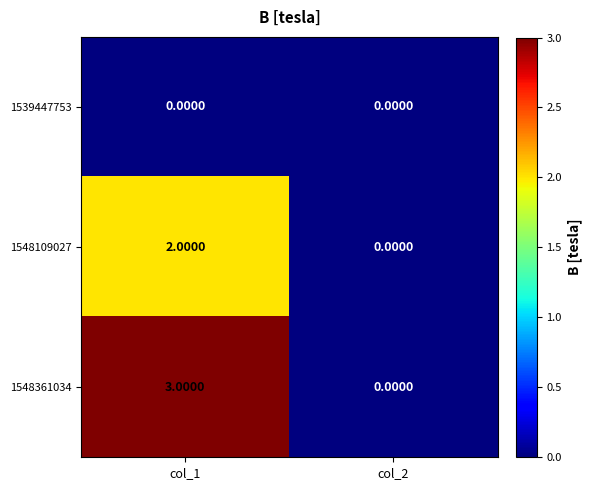

What is the spread (max minus min) of values at col_1?

3